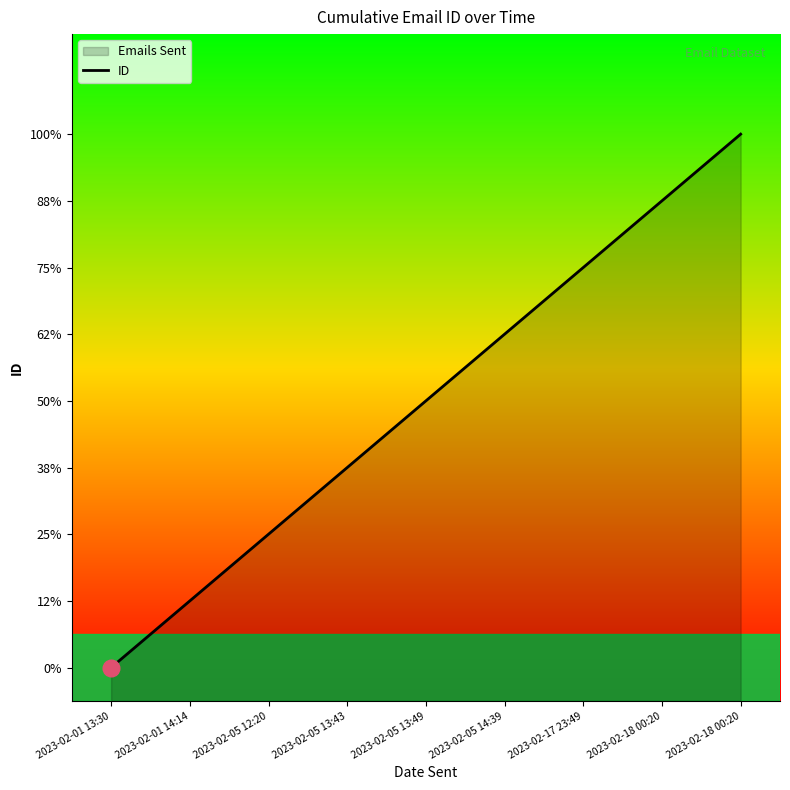

Reading left to right, extract all data points from this chart.

2023-02-01 13:30=0	2023-02-01 14:14=1	2023-02-05 12:20=2	2023-02-05 13:43=3	2023-02-05 13:49=4	2023-02-05 14:39=5	2023-02-17 23:49=6	2023-02-18 00:20=7	2023-02-18 00:20=8